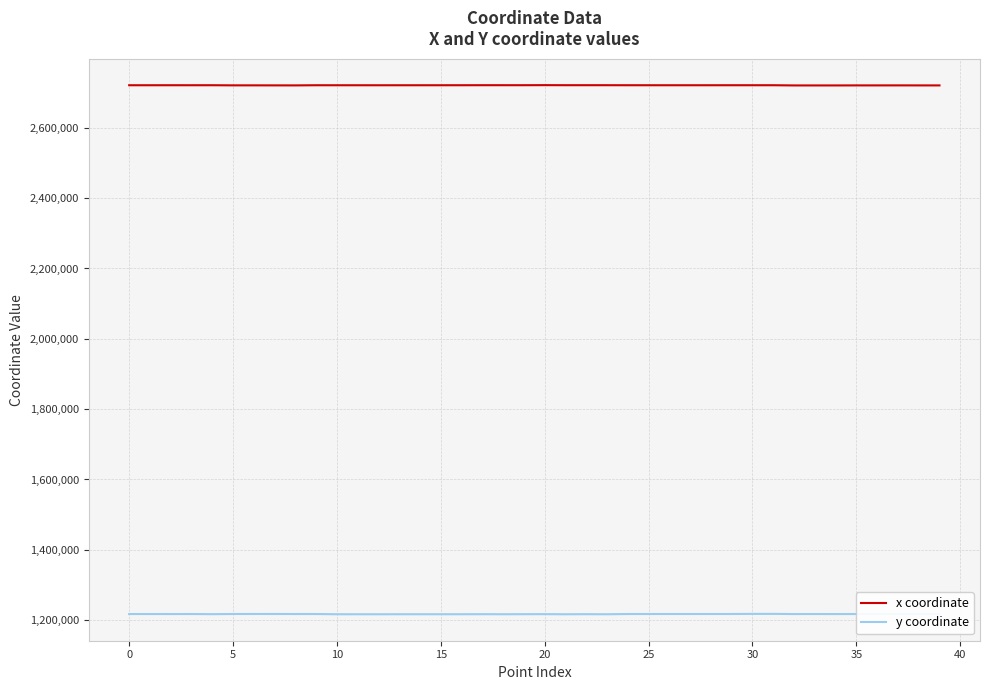

True or false: x coordinate and y coordinate intersect in this chart.

False